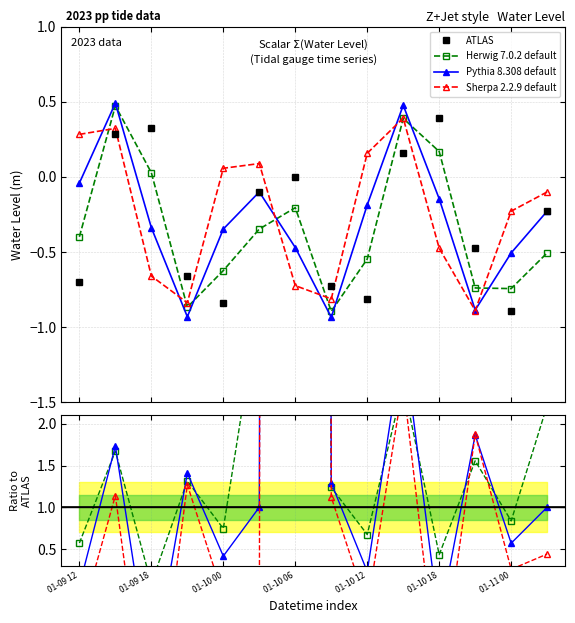

What is the value of the Pythia 8.308 default point at the 2nd from the left?

1.7